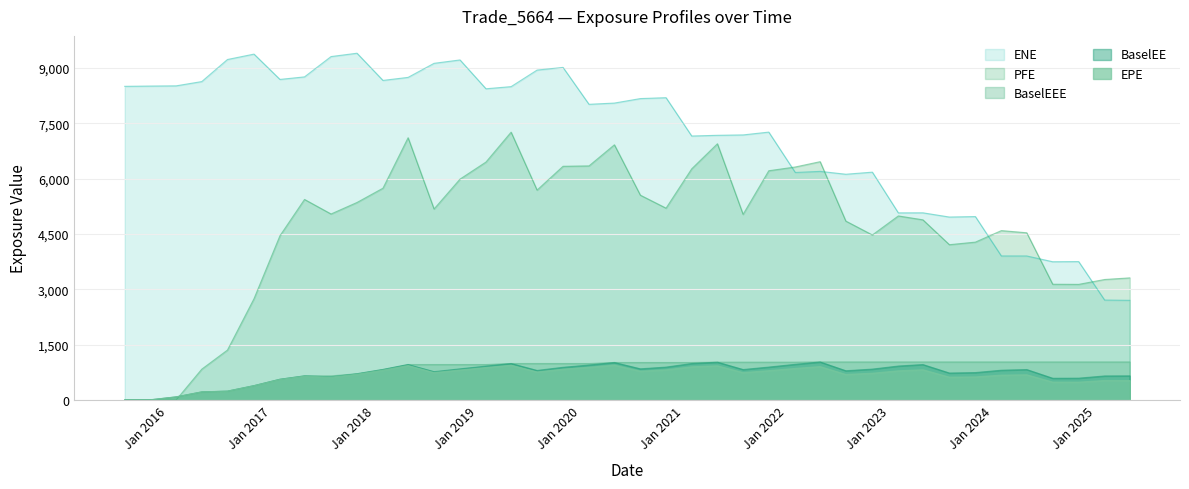

What is the value of the EPE point at the 20th from the left?

31.3